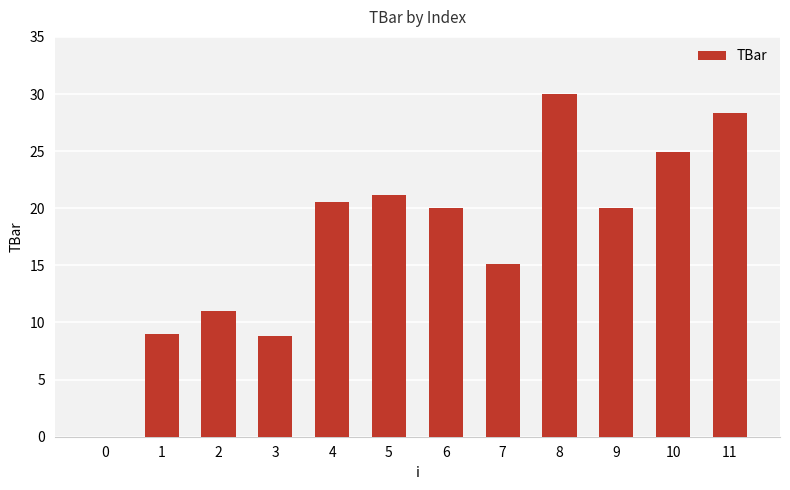

The chart shows a value of 13.8 at 8. True or false?

False